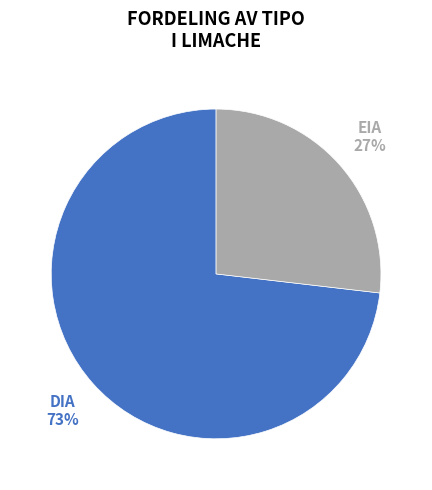

To the nearest percent, what is the average slice percentage?

50%